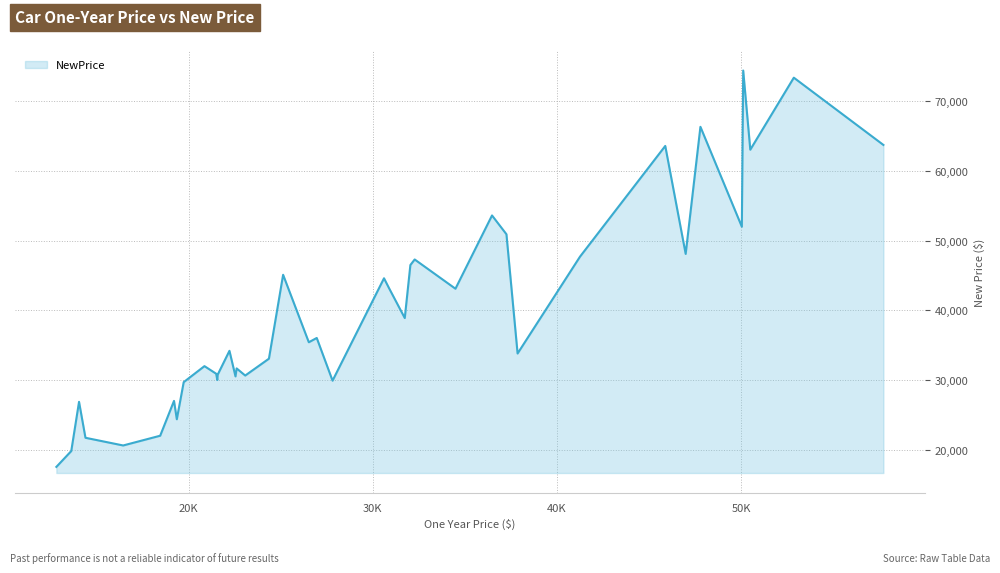

What is the minimum value shown in the chart?

17520